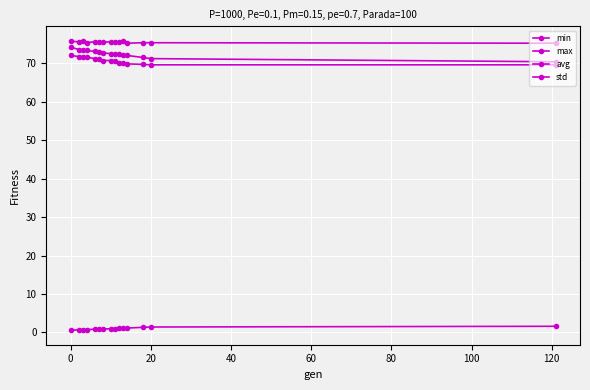

Which series has the largest total across all categories?

max